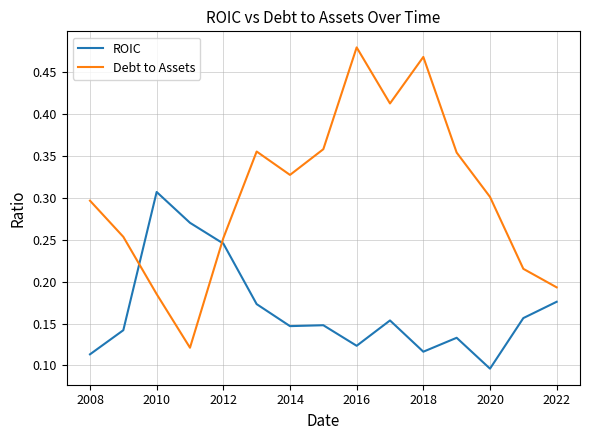

How many times do ROIC and Debt to Assets cross each other?

2